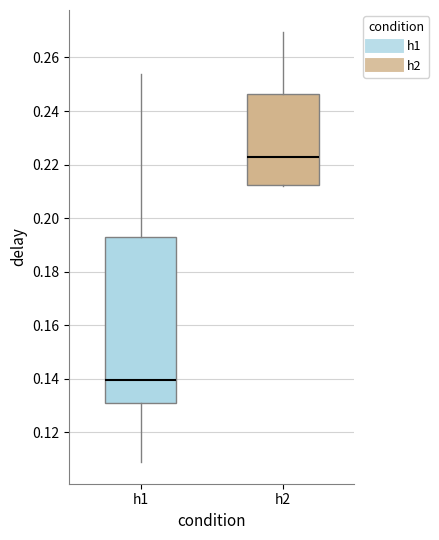

Reading left to right, read every box against the y-axis: the position of its median line, the range the box covers, and the ends of its whiskers. The values are not printed on the chart, so give them approximately, as read against the axis.

h1: median 0.140, box 0.132 to 0.192, whiskers 0.108 to 0.254
h2: median 0.222, box 0.212 to 0.246, whiskers 0.212 to 0.270